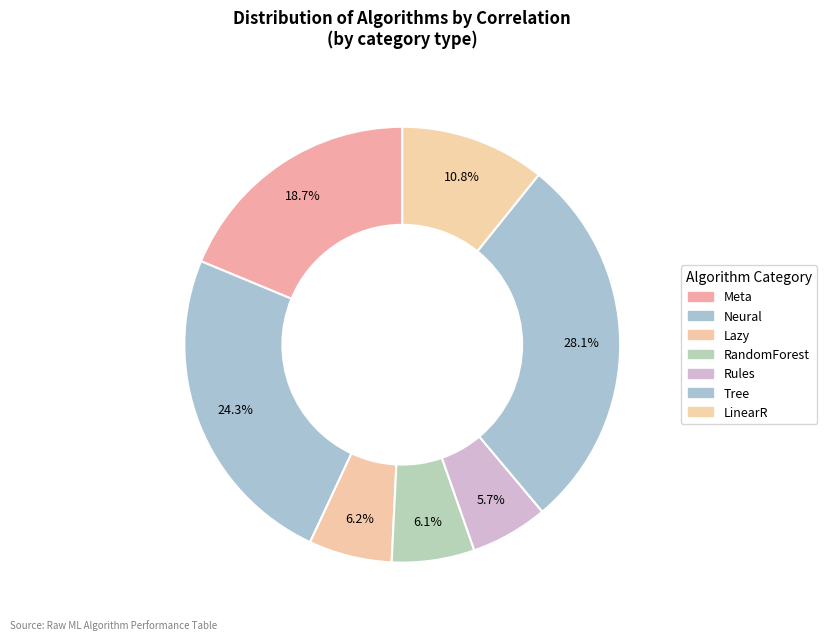

Is the sum of RandomForest and Meta greater than half?

No